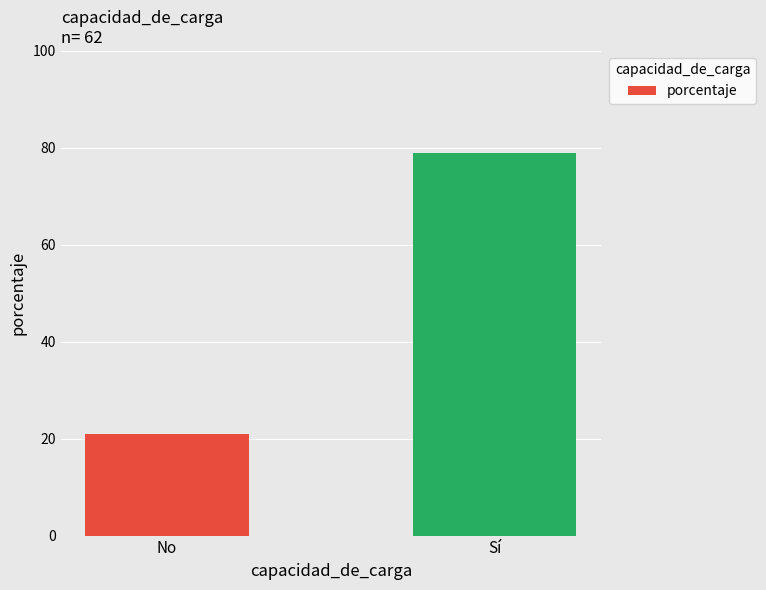

At which category does the chart reach its peak across all series?

Sí